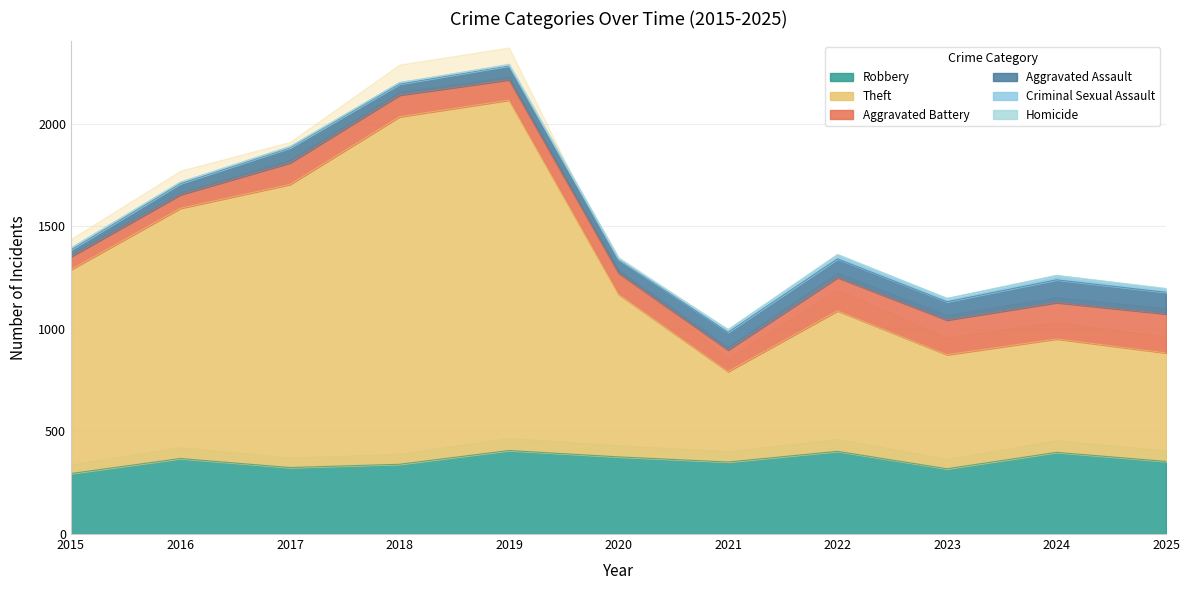

The value of Aggravated Assault at 2016 is 23. True or false?

False